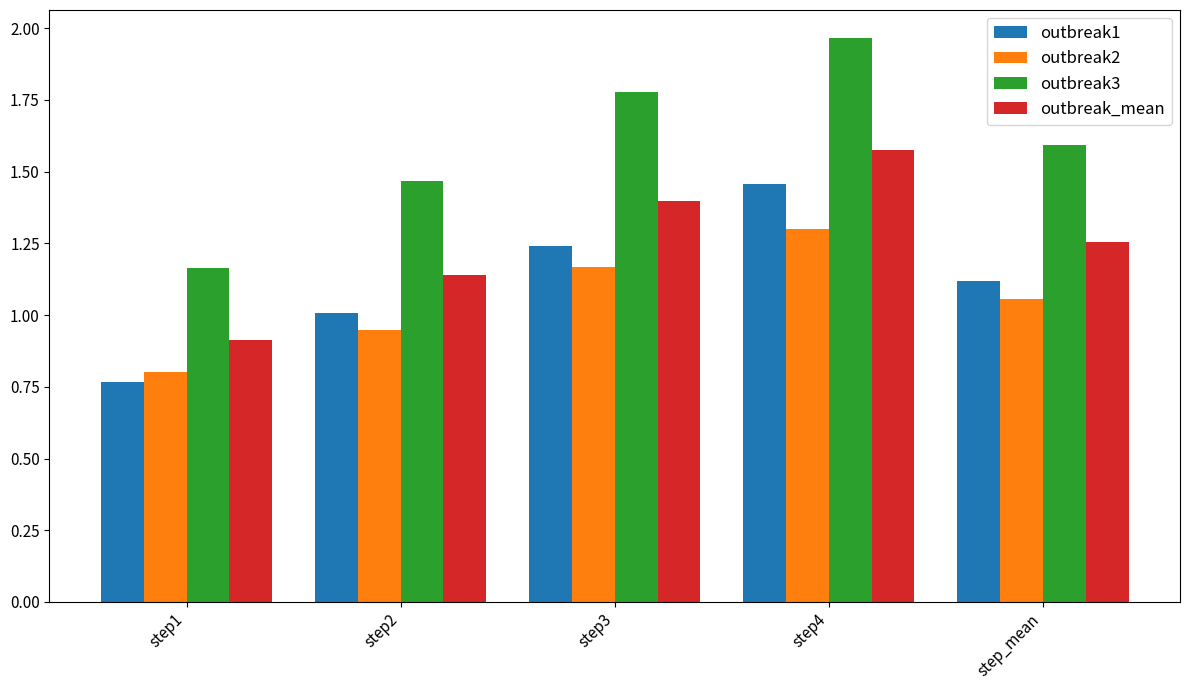

Rank the categories by outbreak1 value from highest to lowest.

step4, step3, step_mean, step2, step1